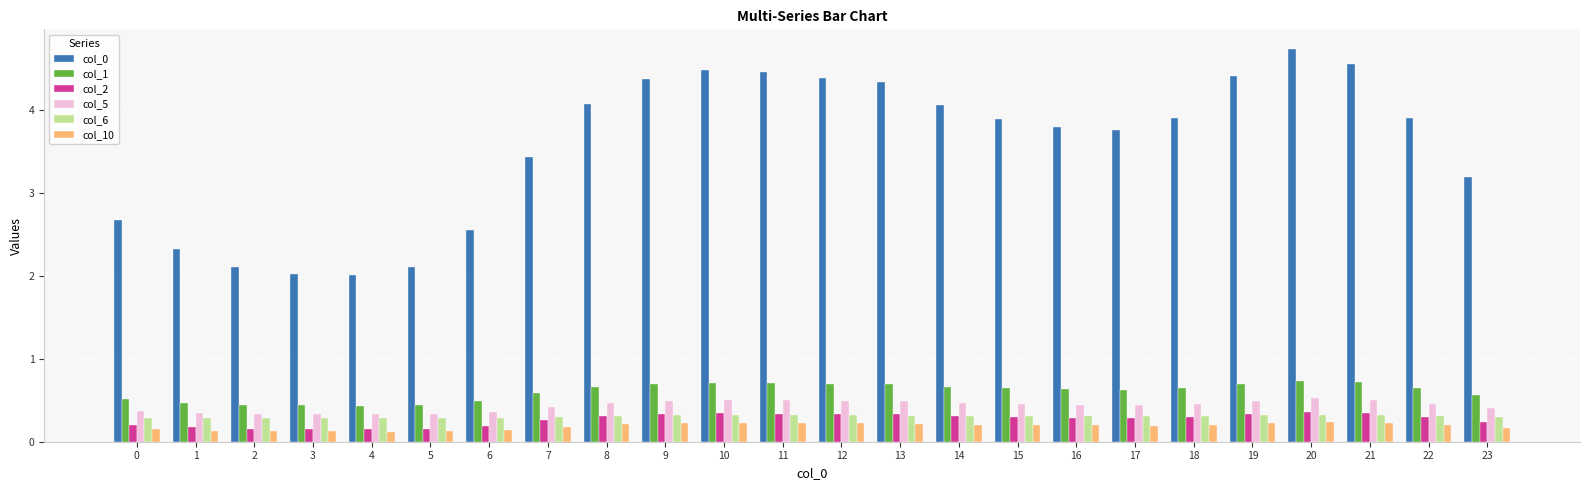

How many col_6 values are between 0 and 1?

24